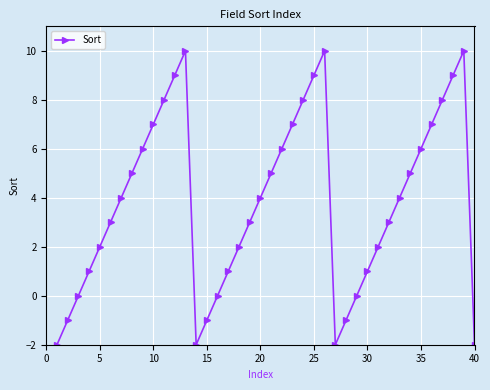

How many points are higher than both their immediate neighbors (excluding endpoints)?

3